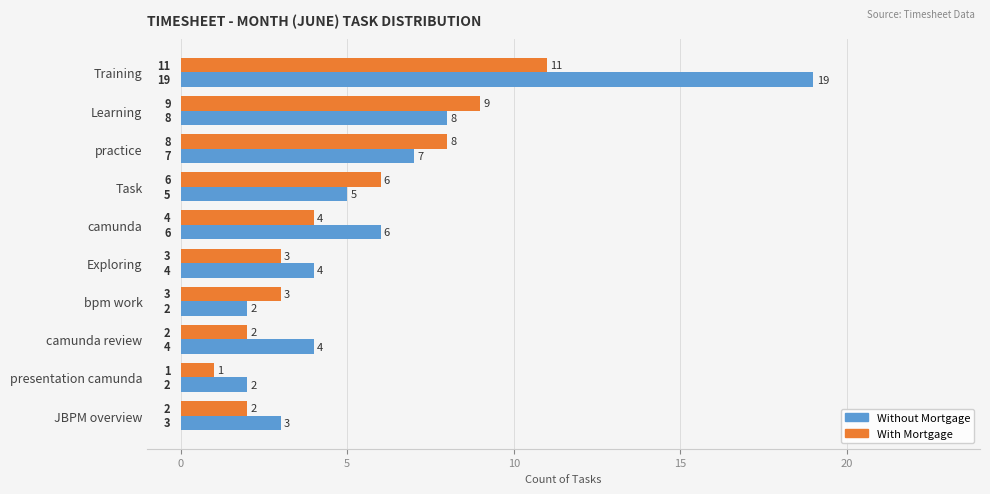

Which series has the widest spread of values?

Without Mortgage